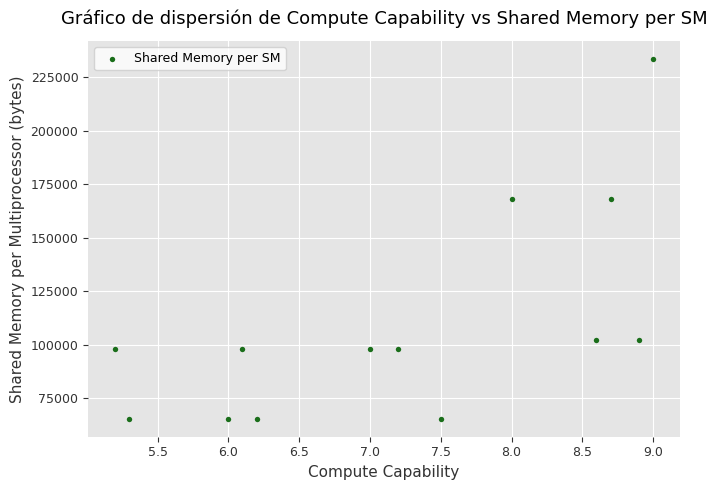

What is the range of Y values (max minus min)?

167936